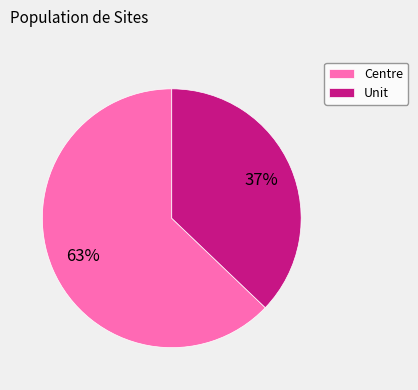

Which category has the smallest portion of the pie?

Unit